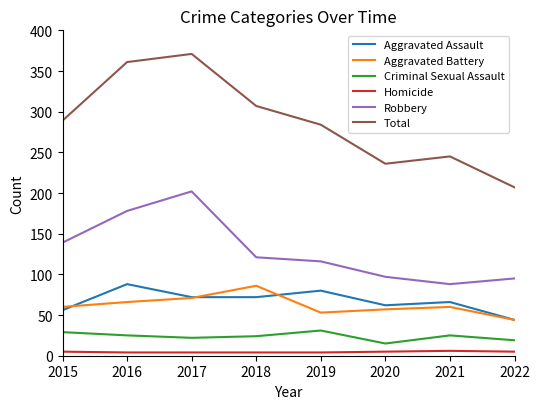

What are all the series names shown in the legend?

Aggravated Assault, Aggravated Battery, Criminal Sexual Assault, Homicide, Robbery, Total